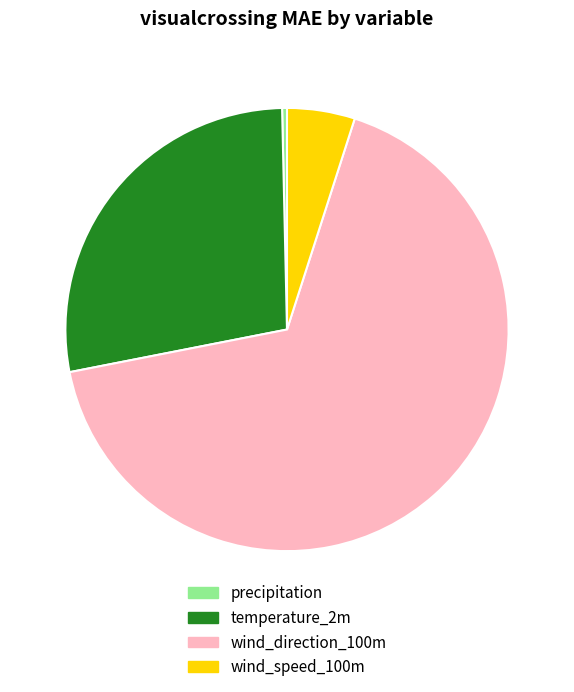

Is it true that wind_speed_100m is 20% of the pie?

False